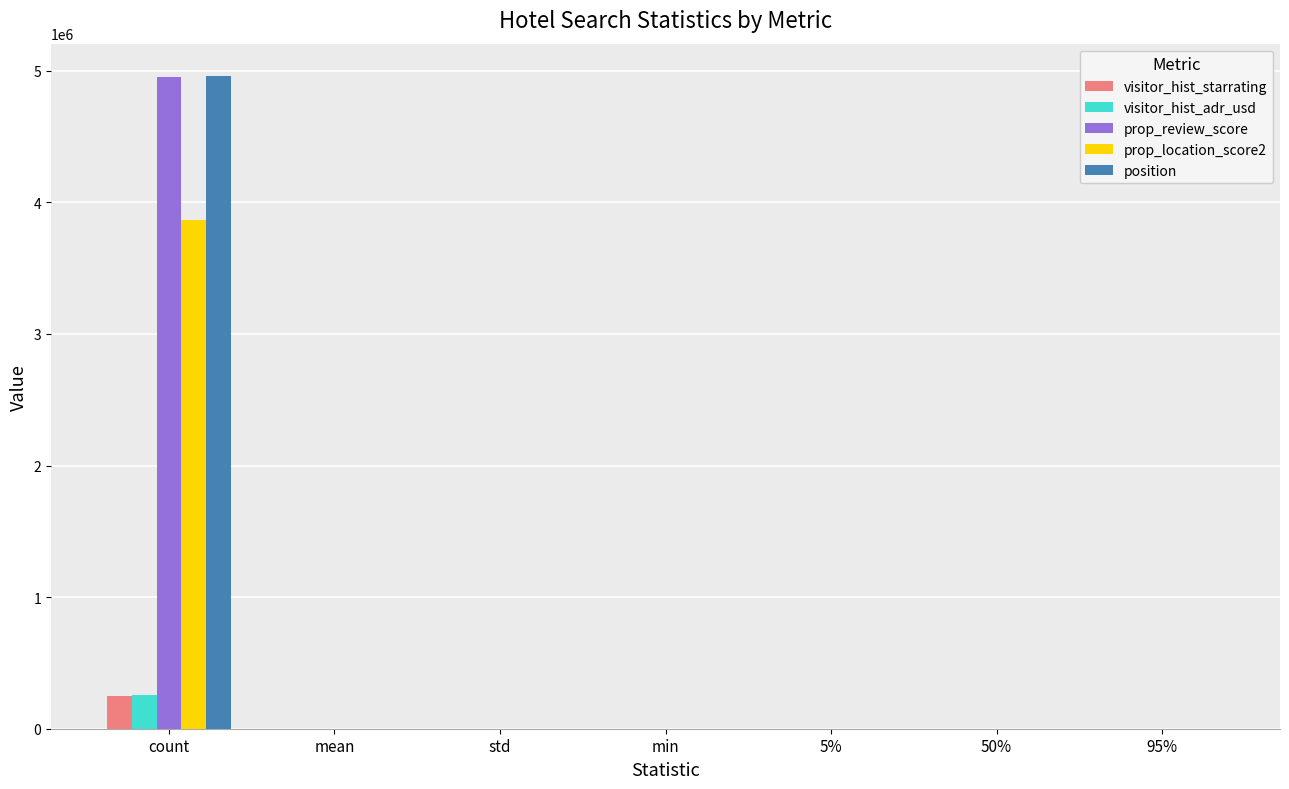

Is it true that visitor_hist_adr_usd equals 252988.0 at count?

True